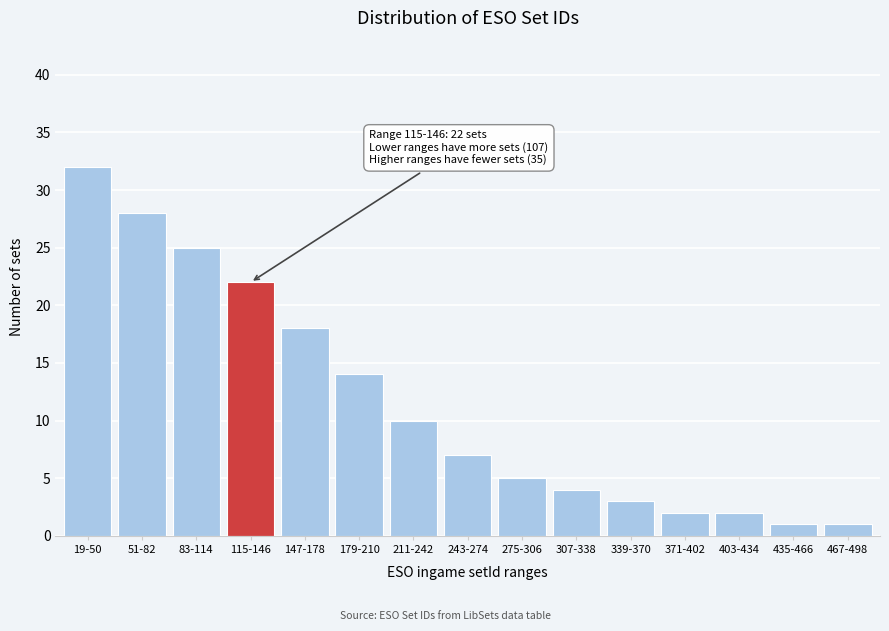

Reading left to right, transcribe all the data shown in this chart.

19-50=32	51-82=28	83-114=25	115-146=22	147-178=18	179-210=14	211-242=10	243-274=7	275-306=5	307-338=4	339-370=3	371-402=2	403-434=2	435-466=1	467-498=1